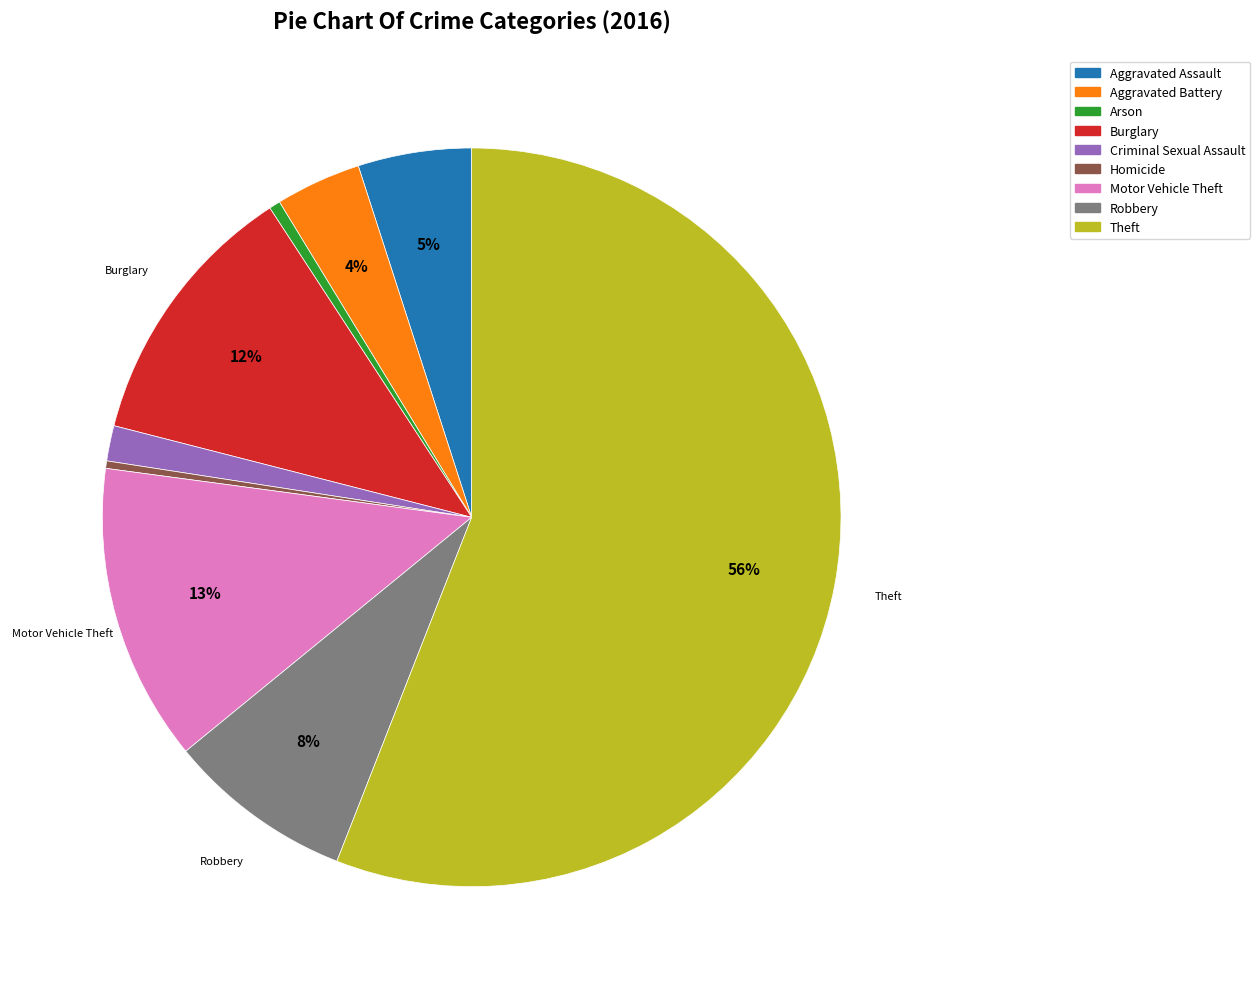

Which category accounts for the majority?

Theft